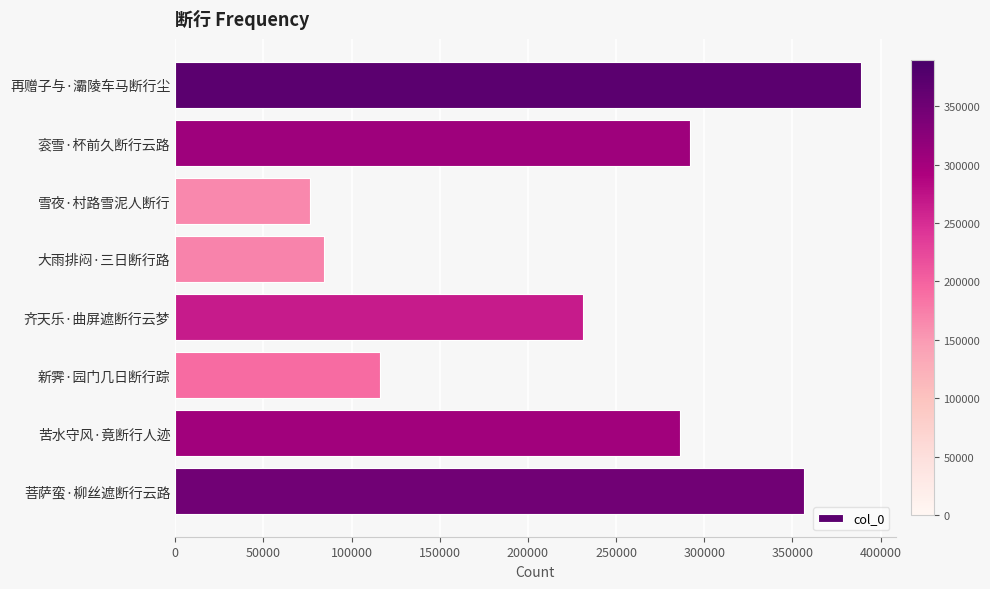

Which has a higher value, 齐天乐·曲屏遮断行云梦 or 苦水守风·竟断行人迹?

苦水守风·竟断行人迹